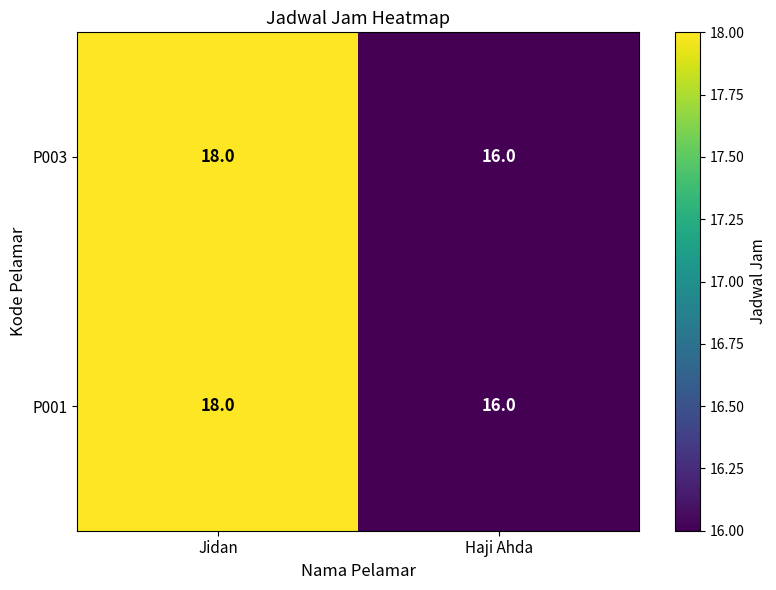

Reading left to right, list all the values displayed in this chart.

P003: Jidan=18	Haji Ahda=16
P001: Jidan=18	Haji Ahda=16